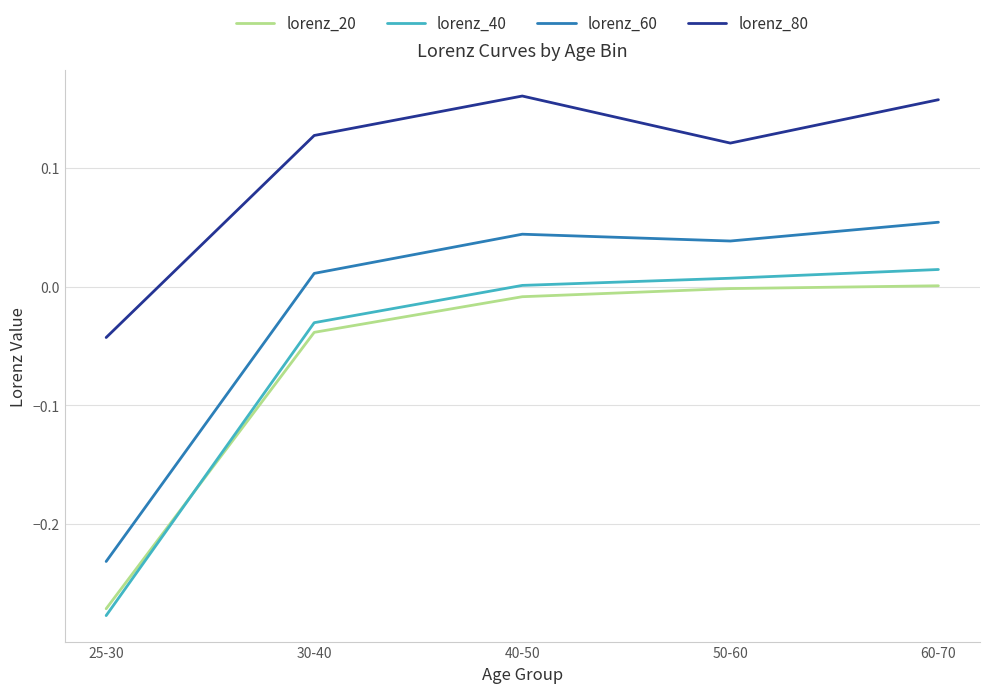

What is the difference between the maximum and minimum values in the lorenz_40 series?

0.3